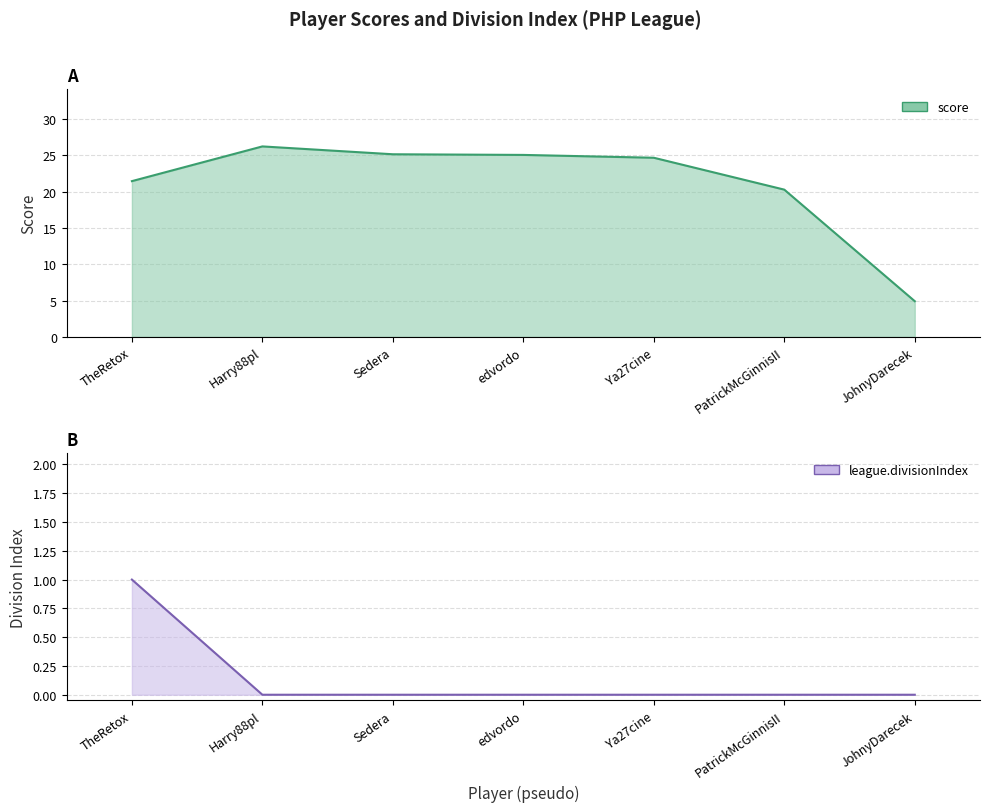

What is the label of the 6th point from the left?

PatrickMcGinnisII